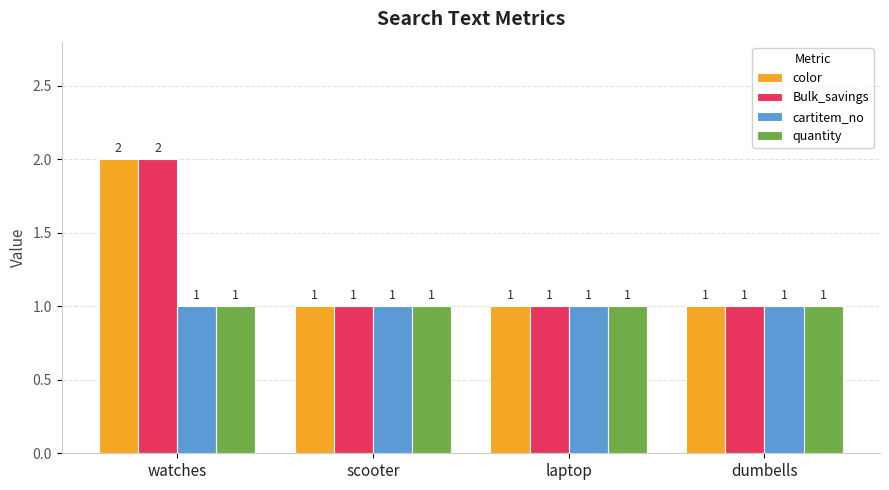

The Bulk_savings series shows 1 at scooter. True or false?

True